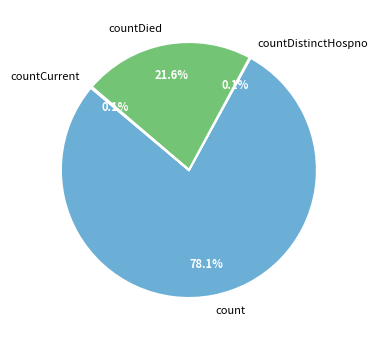

Which has a higher value, count or countDied?

count